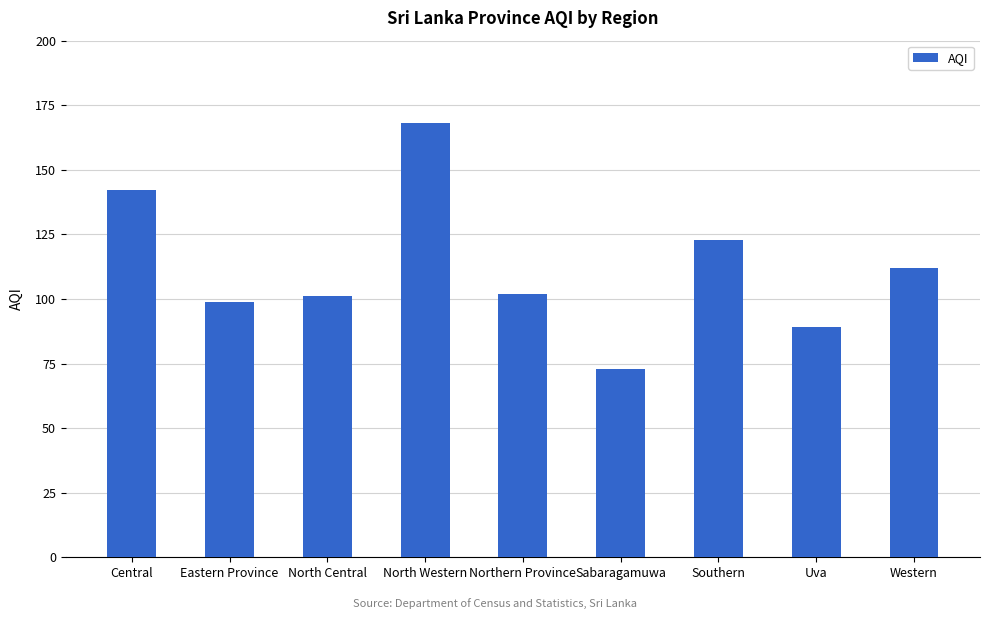

Between Northern Province and Western, which is larger?

Western